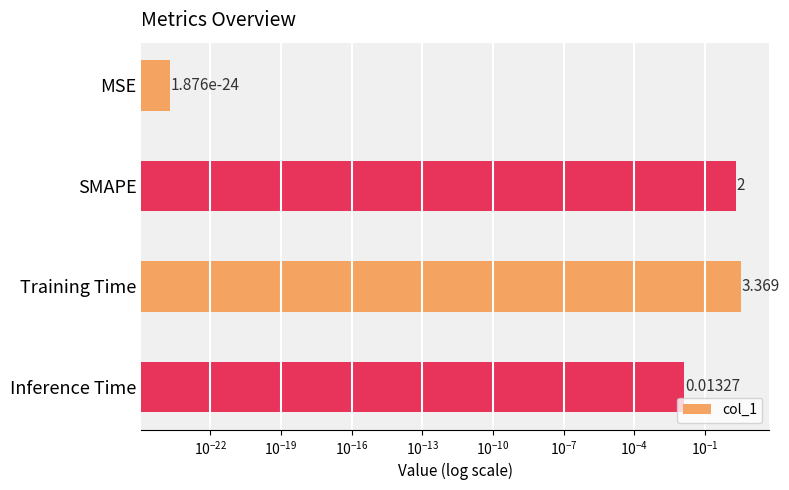

The chart shows a value of 2.3 at Training Time. True or false?

False